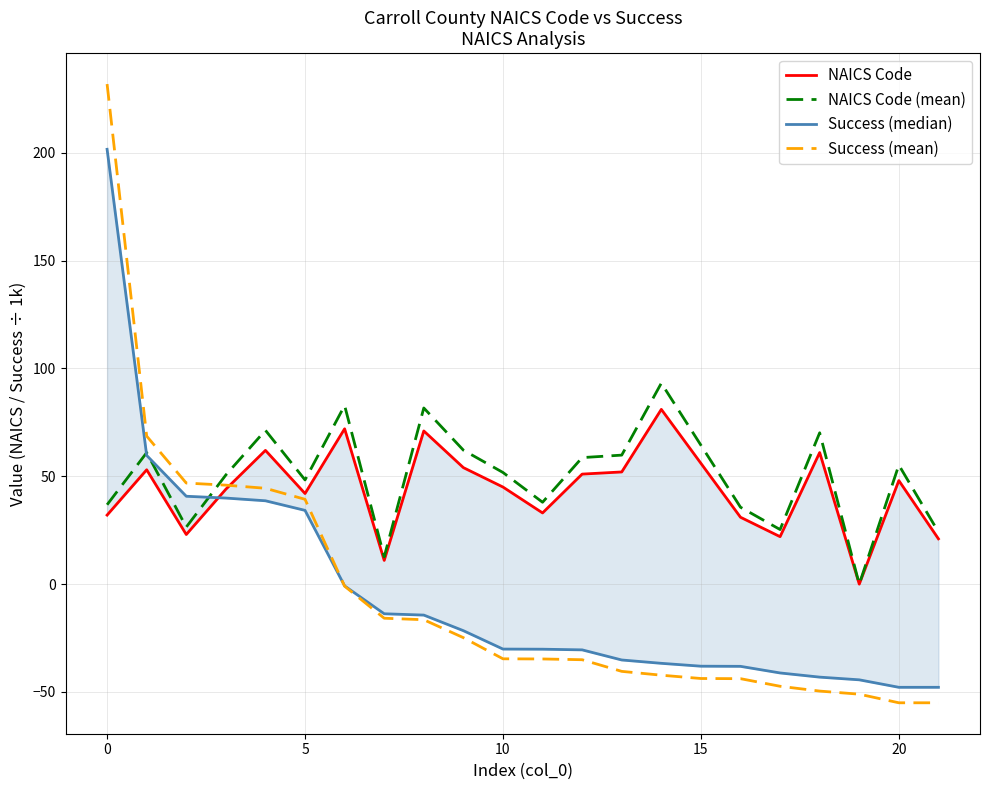

Which category has the highest value in the Success (mean) series?

0